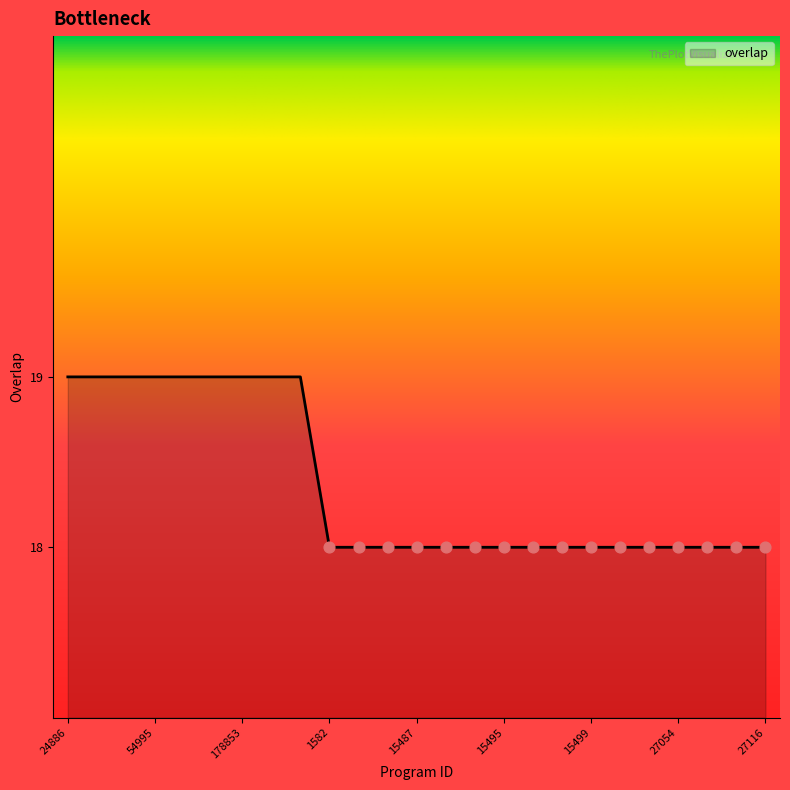

What is the minimum value shown in the chart?

18